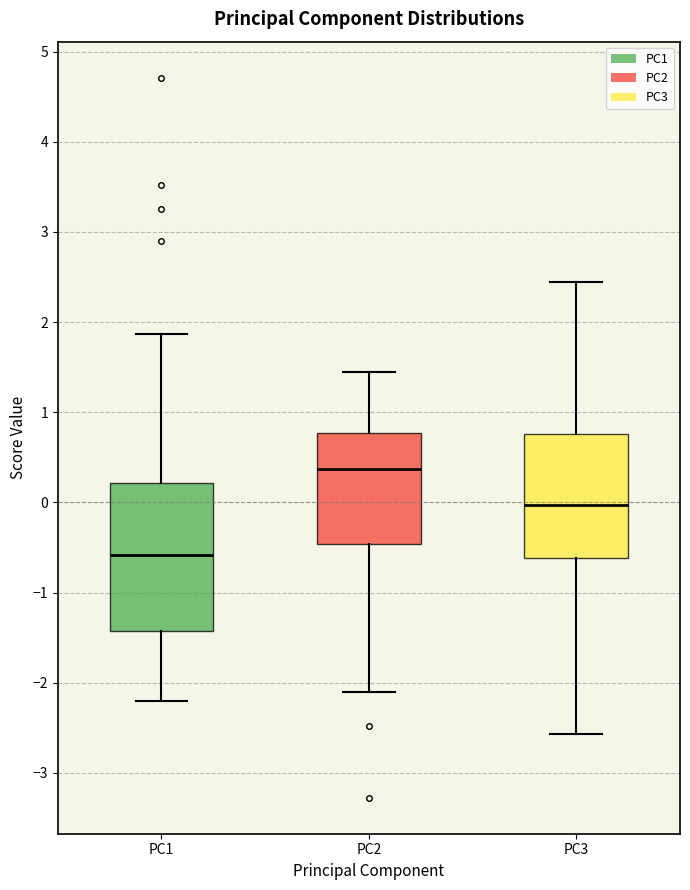

Where is the upper edge of the box for PC1 on the y-axis? The values are not printed on the chart, so give them approximately, as read against the axis.

0.2